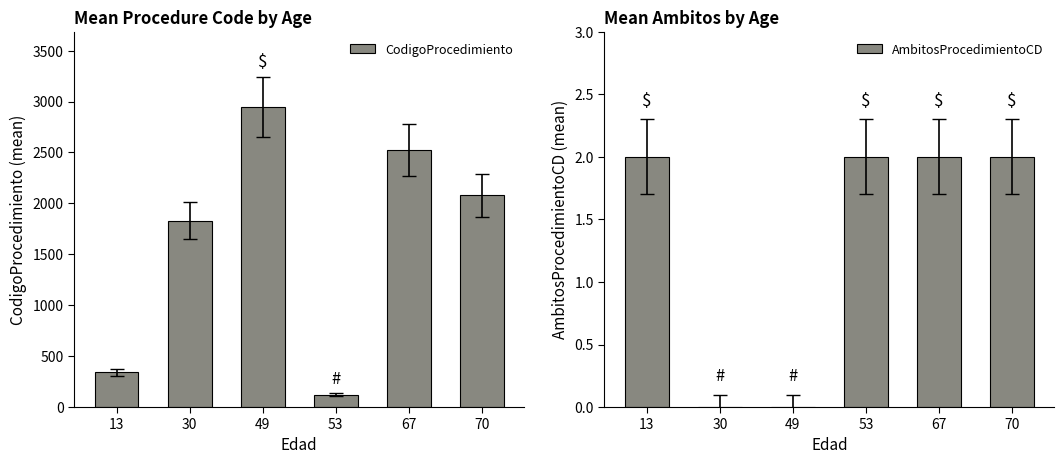

Reading left to right, what are all the values shown in this chart?

CodigoProcedimiento: 342.0	1828.5	2947.0	123.0	2524.0	2077.3
AmbitosProcedimientoCD: 2.0	0.0	0.0	2.0	2.0	2.0